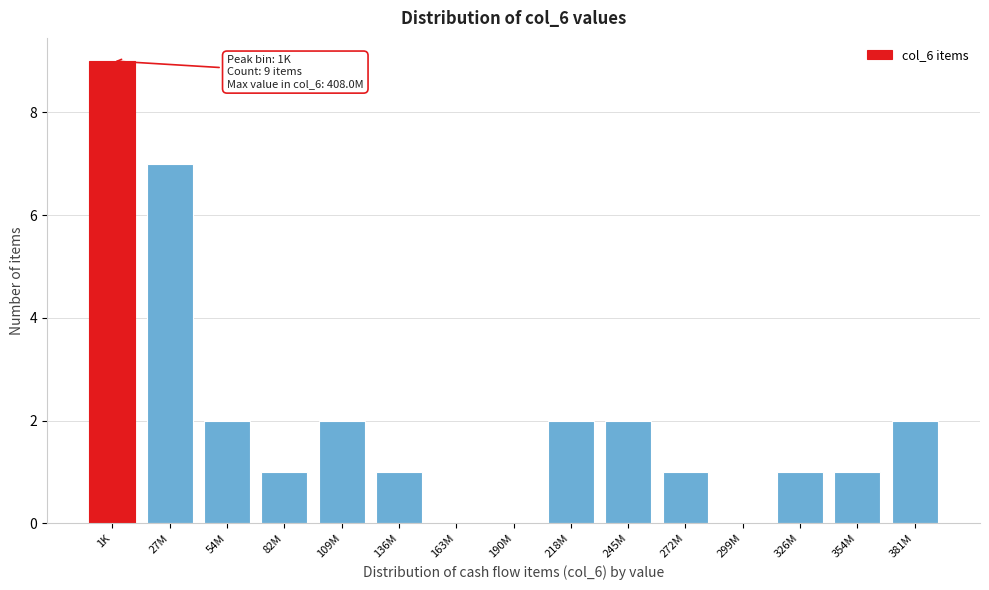

Reading right to left, what are all the values shown in this chart?

381M=2	354M=1	326M=1	299M=0	272M=1	245M=2	218M=2	190M=0	163M=0	136M=1	109M=2	82M=1	54M=2	27M=7	1K=9